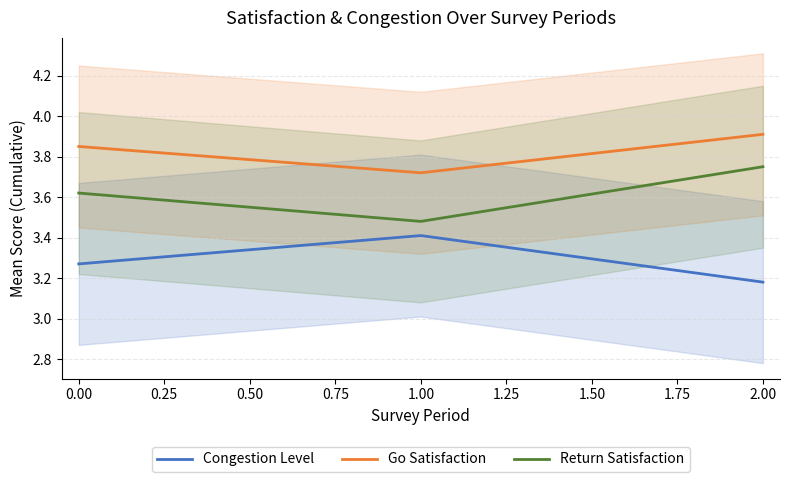

Which series has the largest total across all categories?

Go Satisfaction